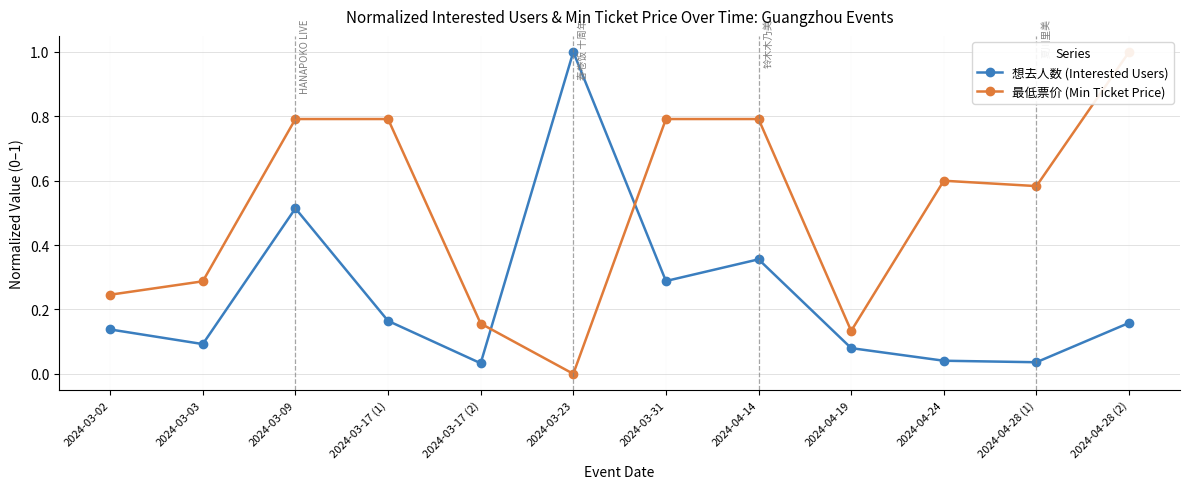

What is the sum of all 最低票价 (Min Ticket Price) values?

6.2